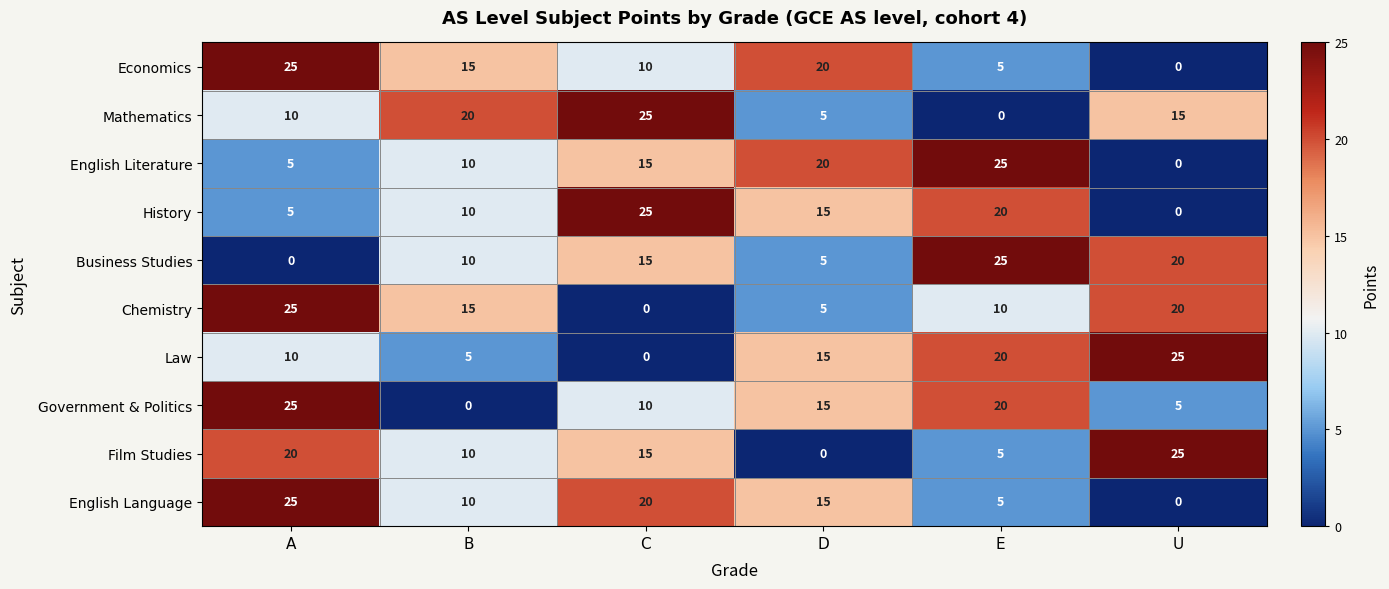

What is the difference between the highest and lowest values at A?

25